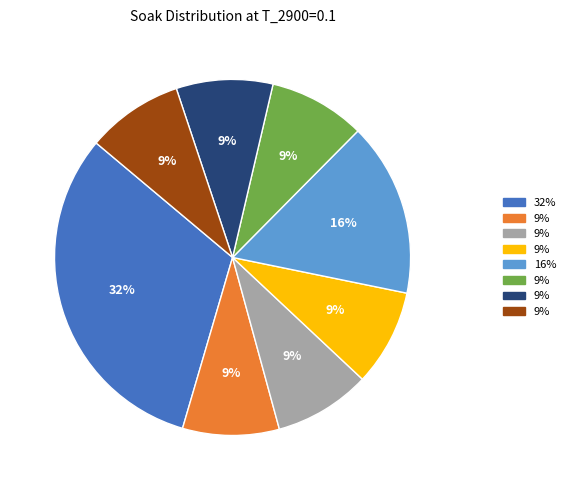

How many slices are in this pie chart?

8